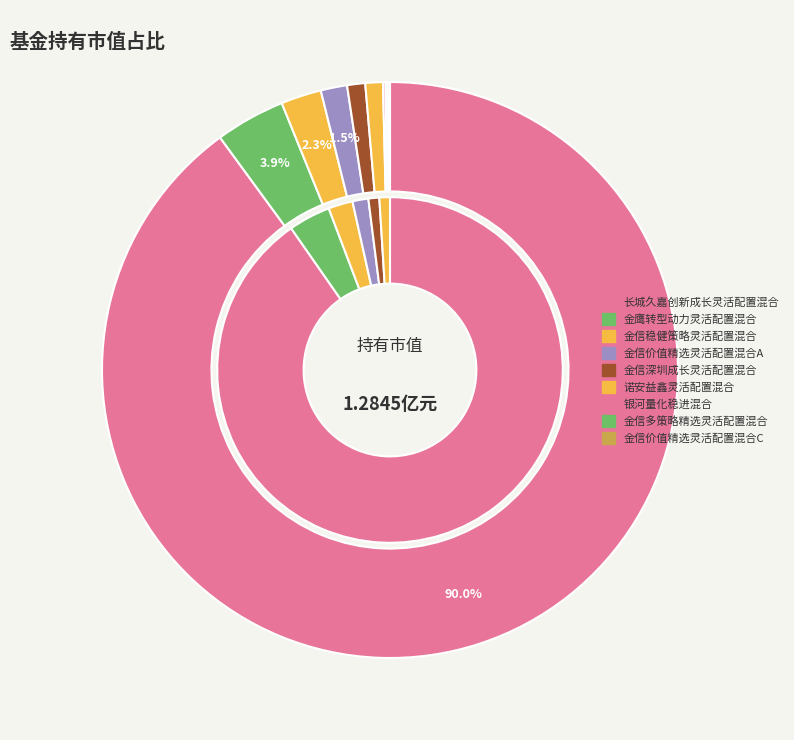

The 金鹰转型动力灵活配置混合 slice represents 11% of the pie. True or false?

False